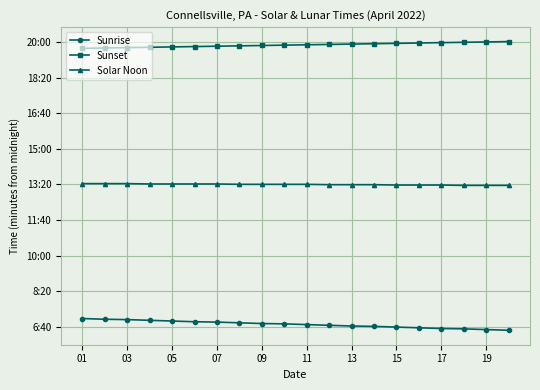

True or false: Sunrise and Sunset cross at least once.

False